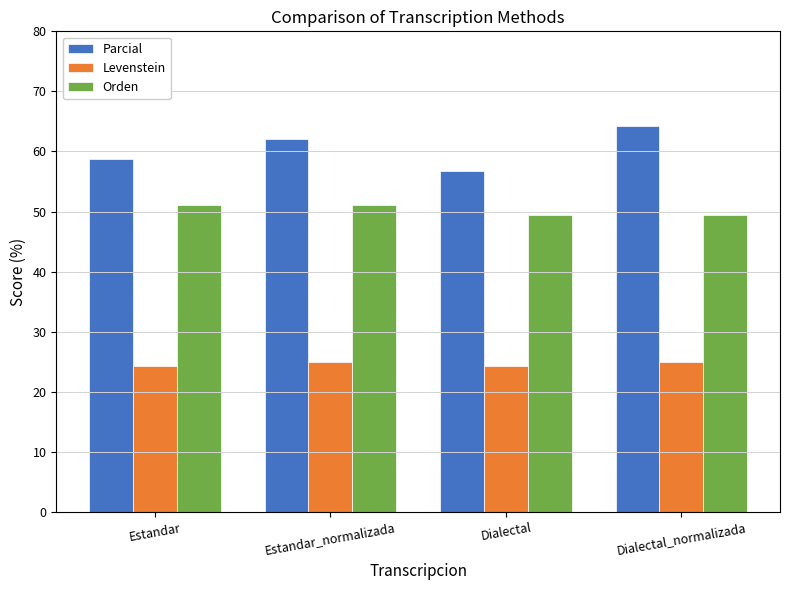

Is the value of Orden at Dialectal greater than the value of Parcial at Estandar?

No